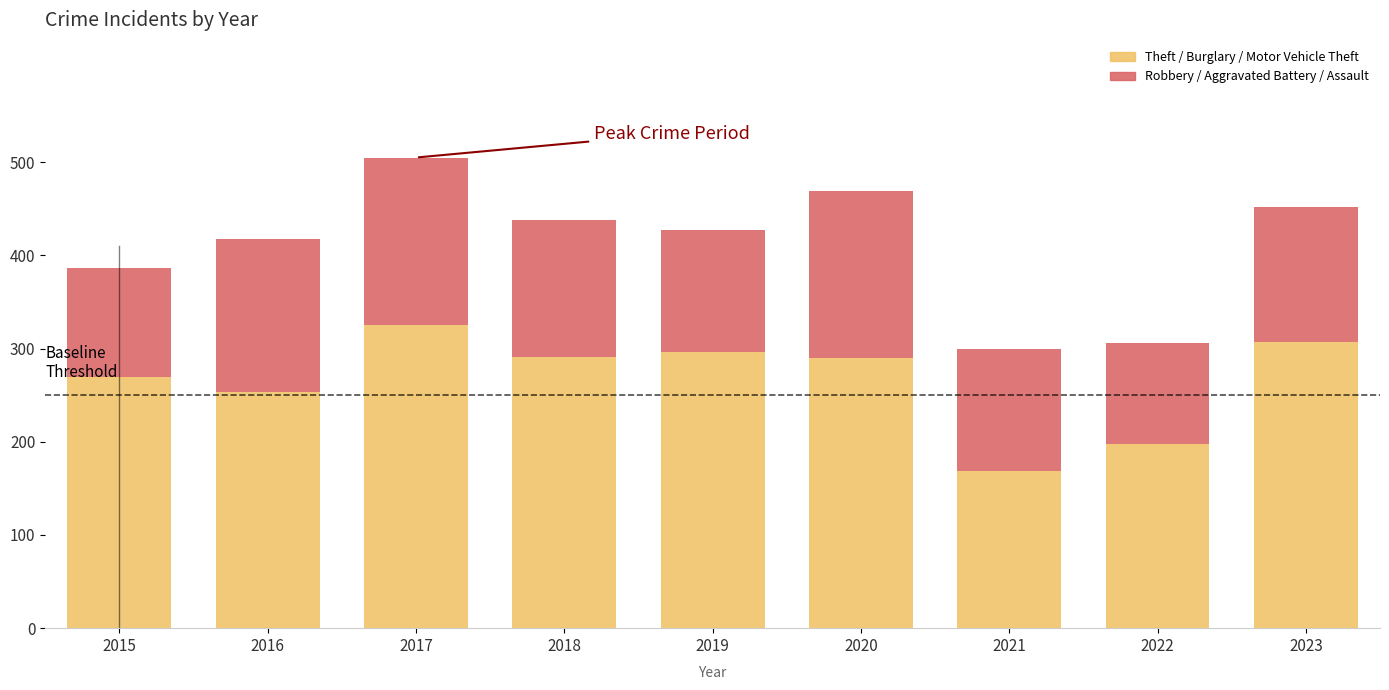

What is the average value of the Theft / Burglary / Motor Vehicle Theft series?

267